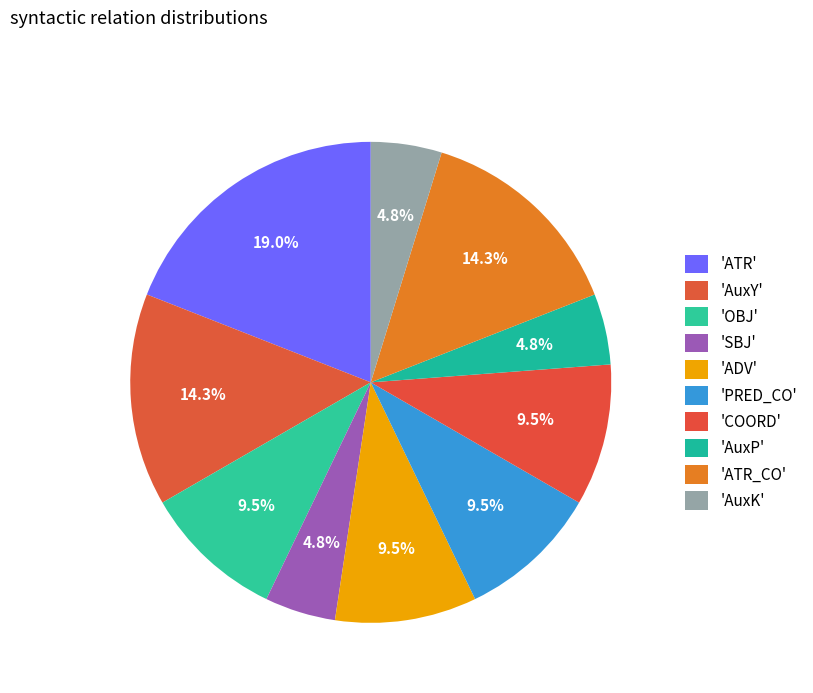

To the nearest percent, what is the average slice percentage?

10%